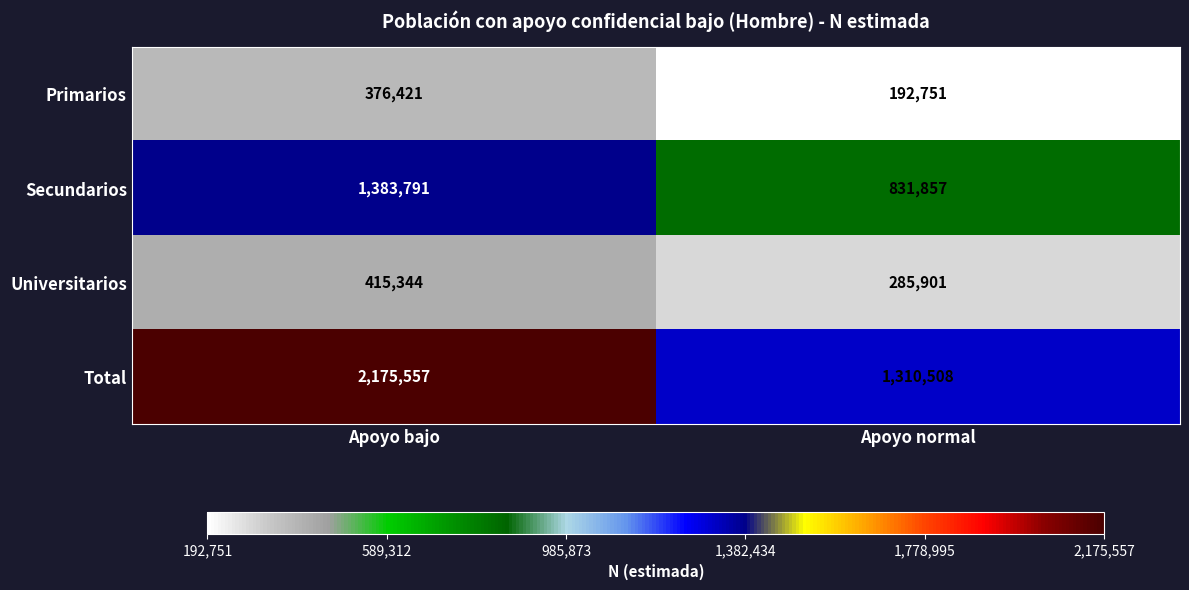

Where is Total nearest to the value 1743032?

Apoyo normal